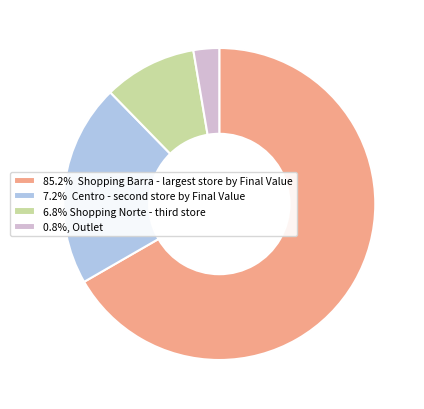

Is there any slice that represents more than half of the pie?

Yes